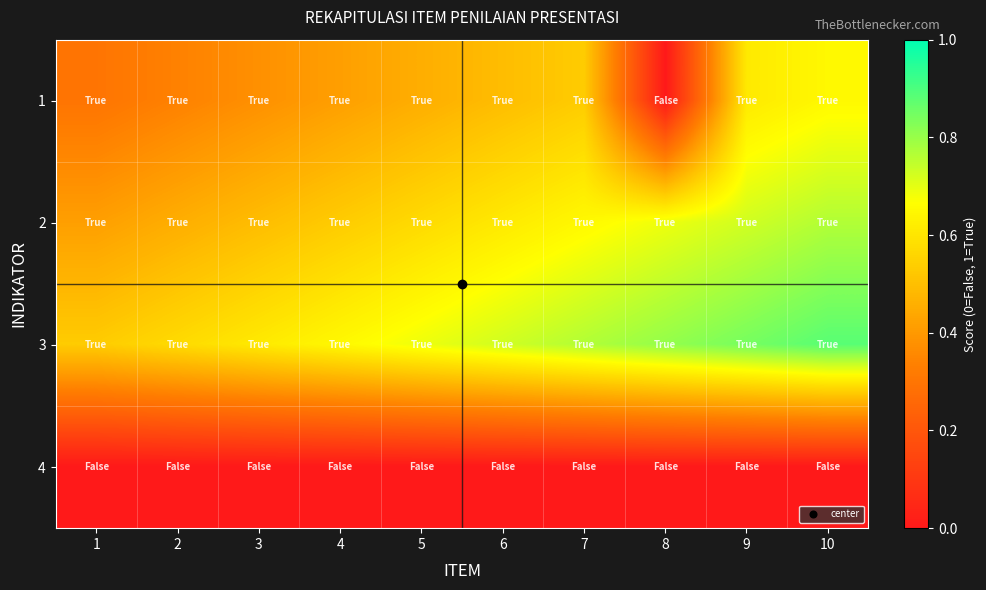

What is the spread (max minus min) of values at 2?

0.6